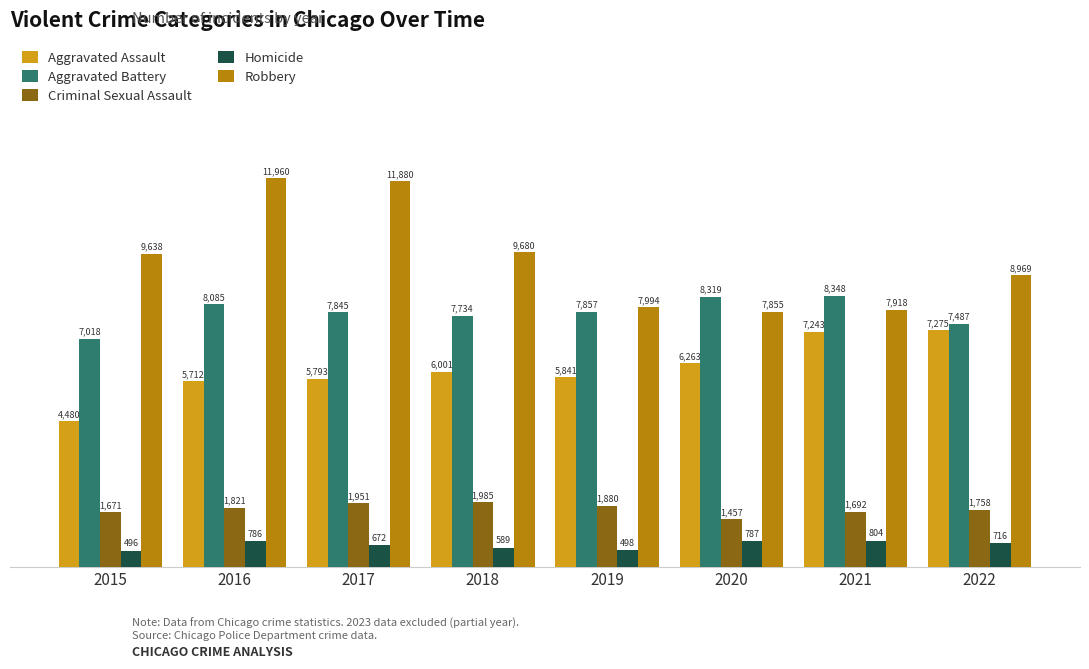

Between 2018 and 2020, which series saw the biggest shift?

Robbery